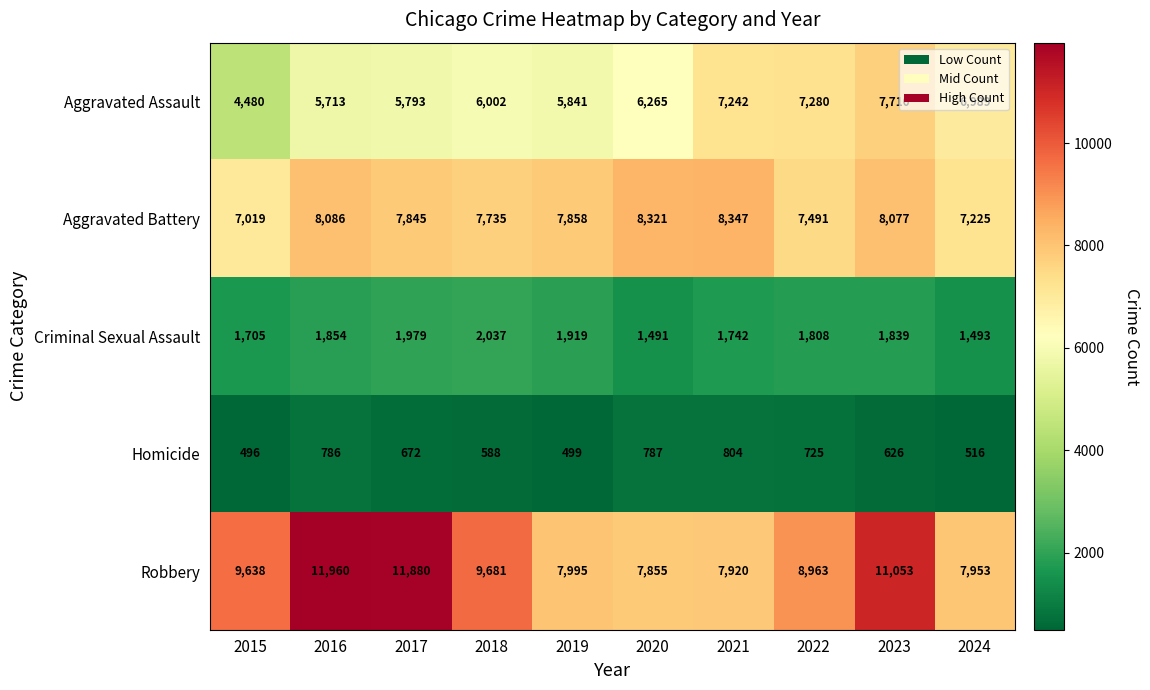

What is the smallest value displayed?

496